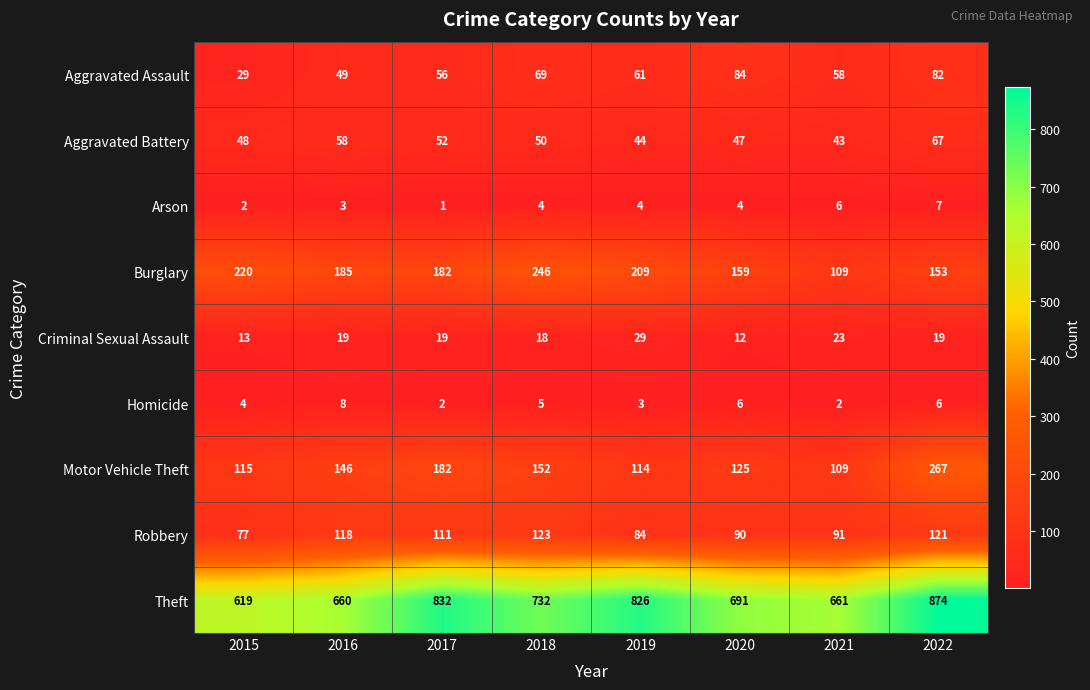

Is it true that Arson equals 2 at 2015?

True